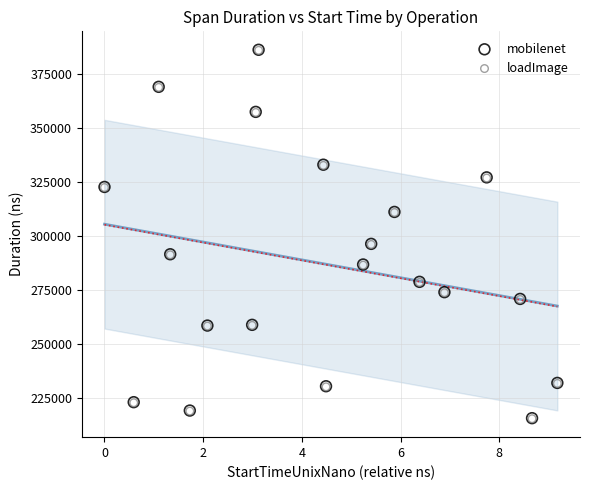

Which series has the largest Y range (max minus min)?

mobilenet